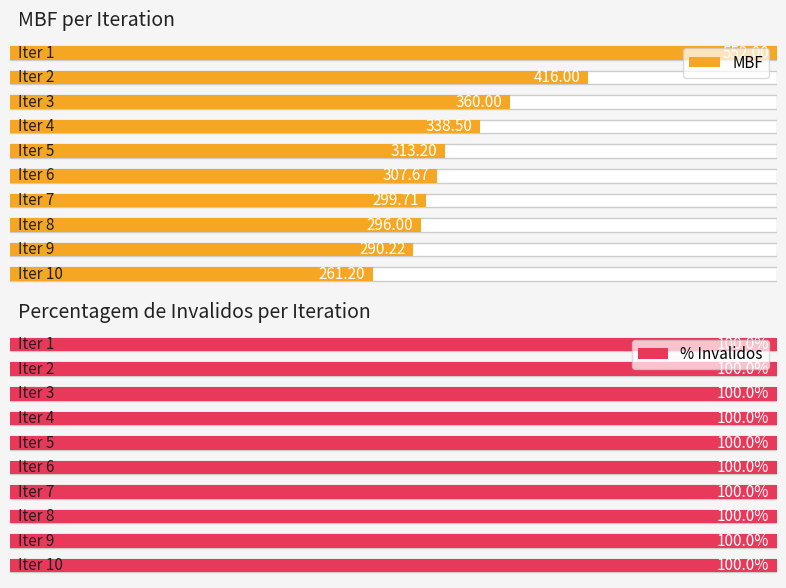

How many groups of bars are there?

10